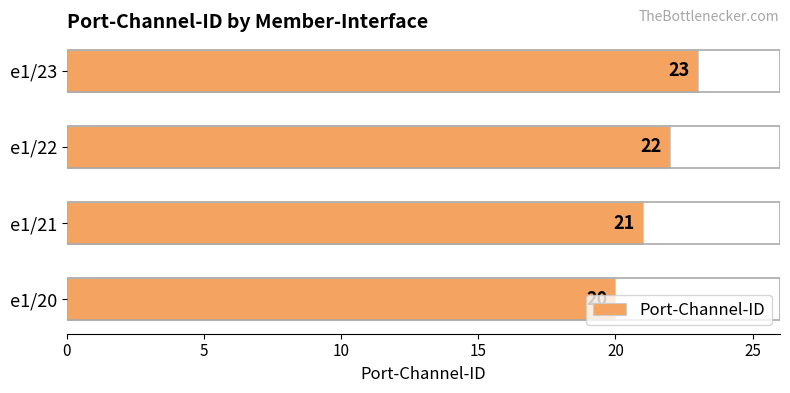

Is it true that the value at e1/20 is 20?

True